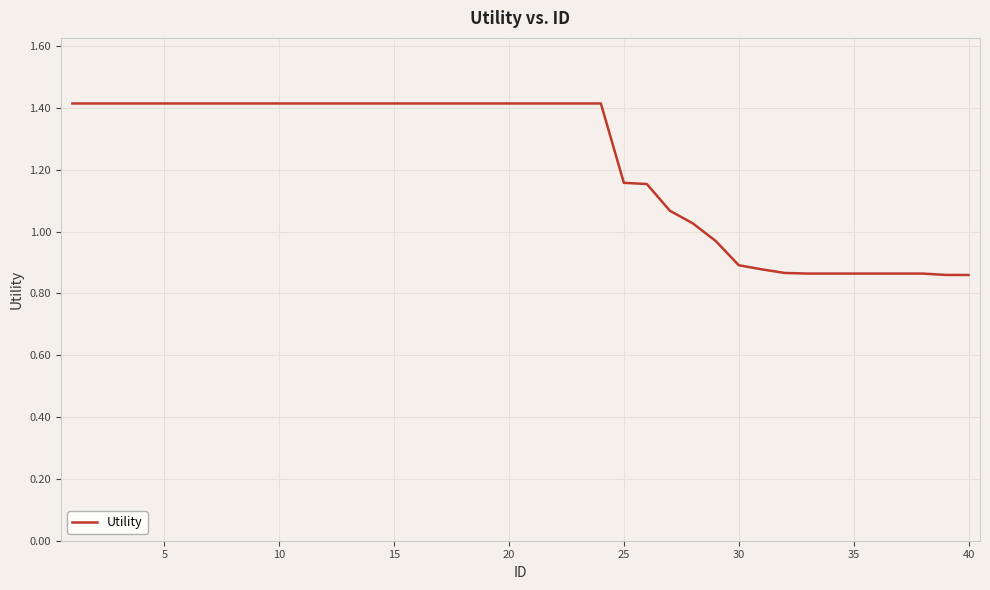

How many lines are shown in the chart?

1